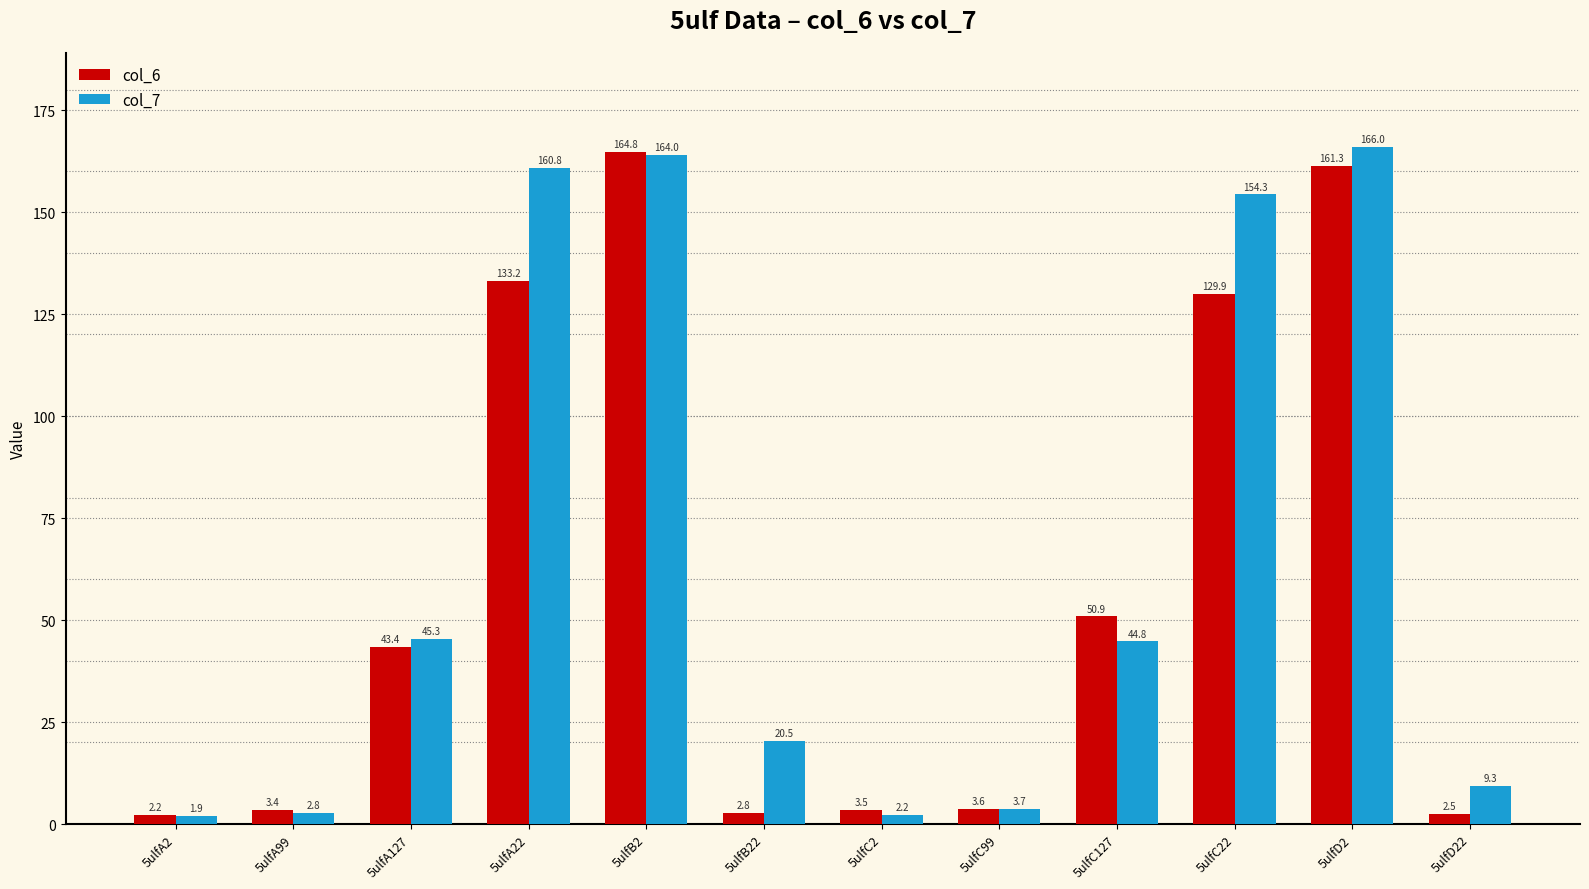

What is the label of the 5th bar from the right?

5ulfC99